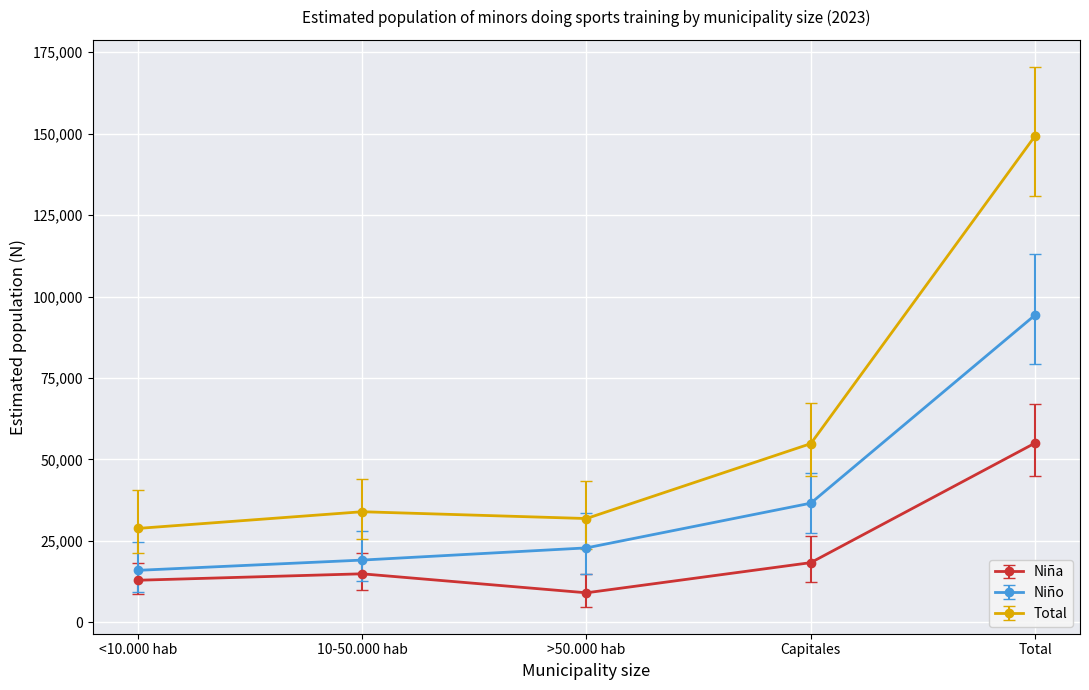

Reading right to left, extract all data points from this chart.

Niña: Total=55008	Capitales=18279	>50.000 hab=9014	10-50.000 hab=14847	<10.000 hab=12868
Niño: Total=94319	Capitales=36541	>50.000 hab=22806	10-50.000 hab=19061	<10.000 hab=15911
Total: Total=149328	Capitales=54820	>50.000 hab=31820	10-50.000 hab=33908	<10.000 hab=28780